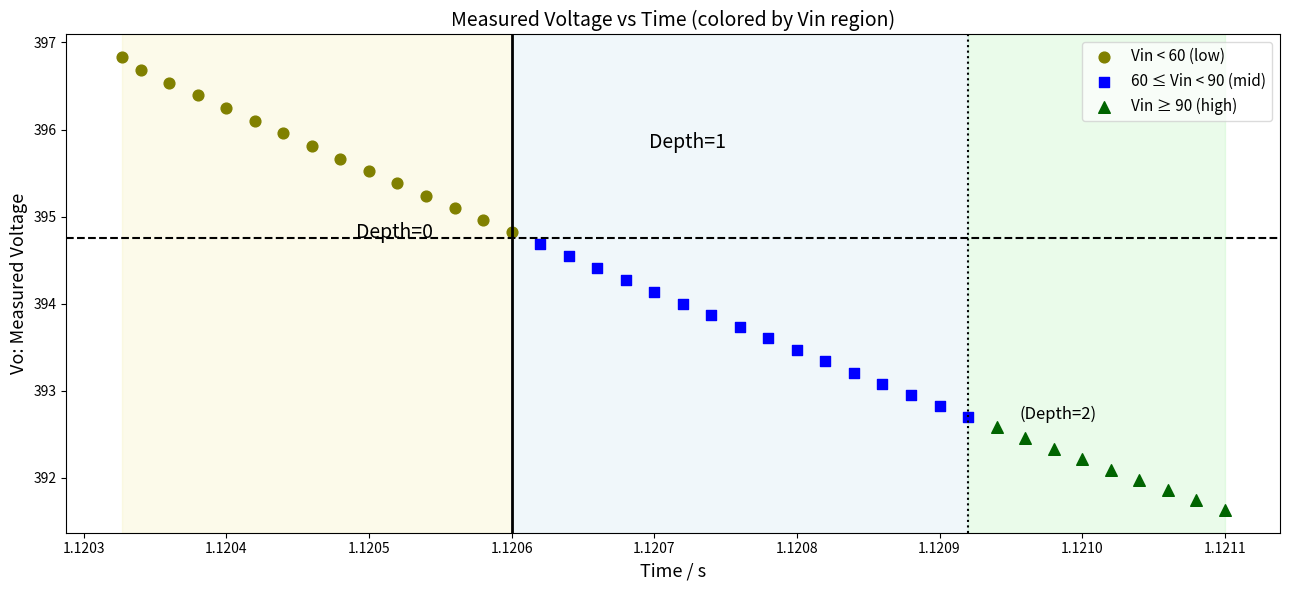

Which series contains the lowest Y value?

Vin ≥ 90 (high)